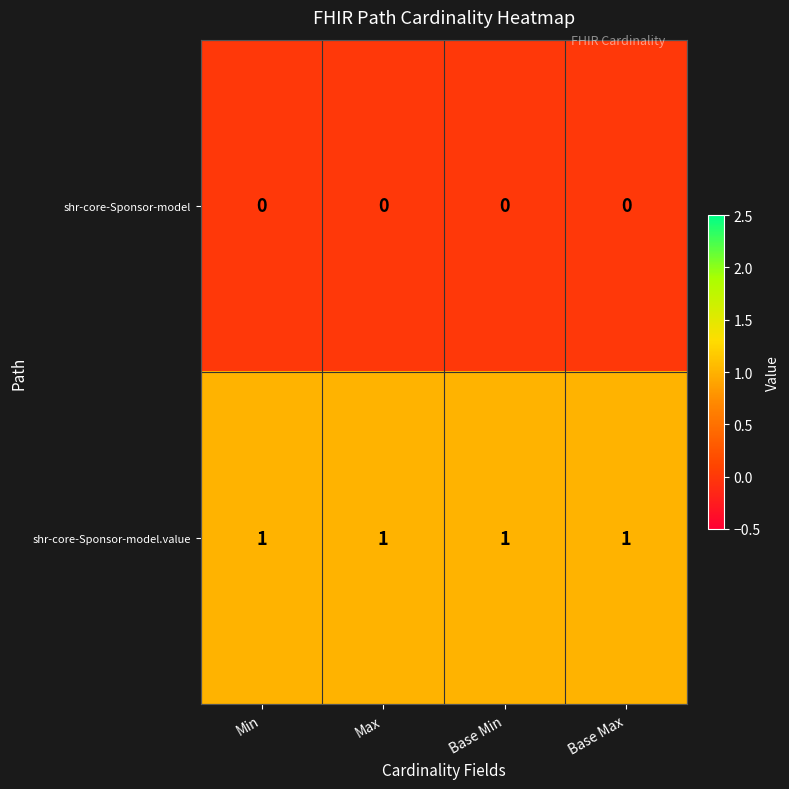

What is the total value across all series at Base Min?

1